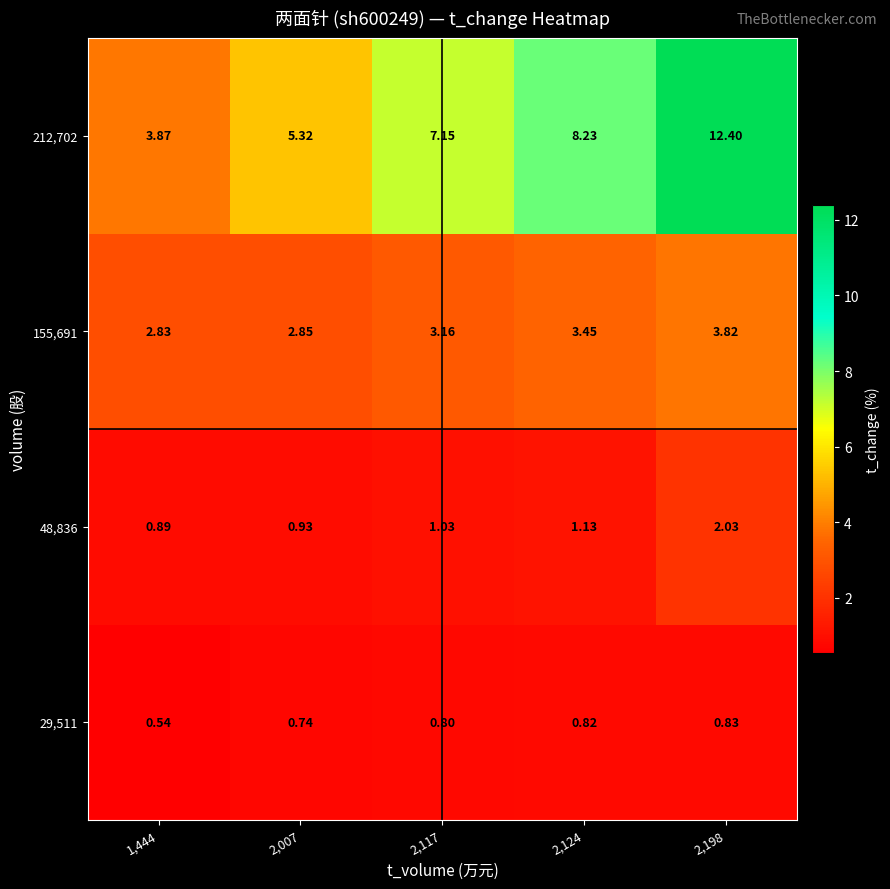

Rank the series by their maximum value, from lowest to highest.

29,511, 48,836, 155,691, 212,702